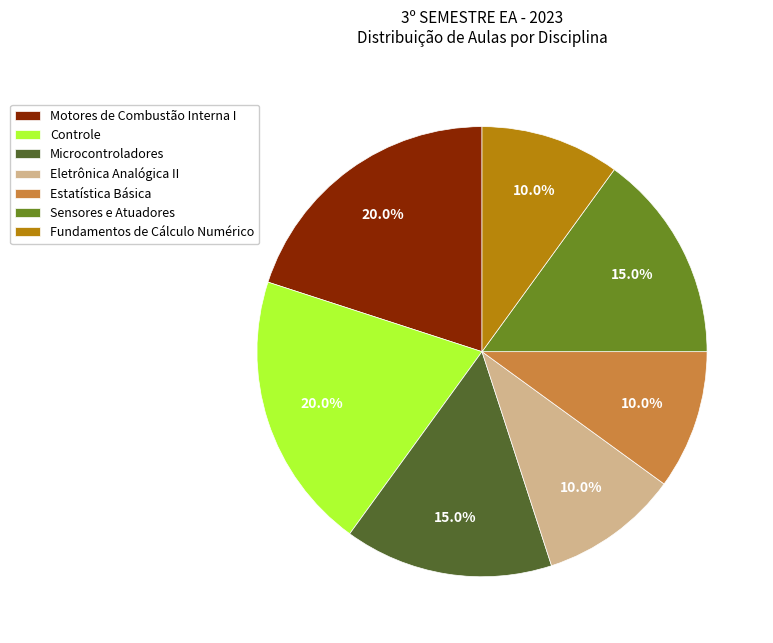

Combined, what portion of the pie is Controle and Motores de Combustão Interna I?

40.0%